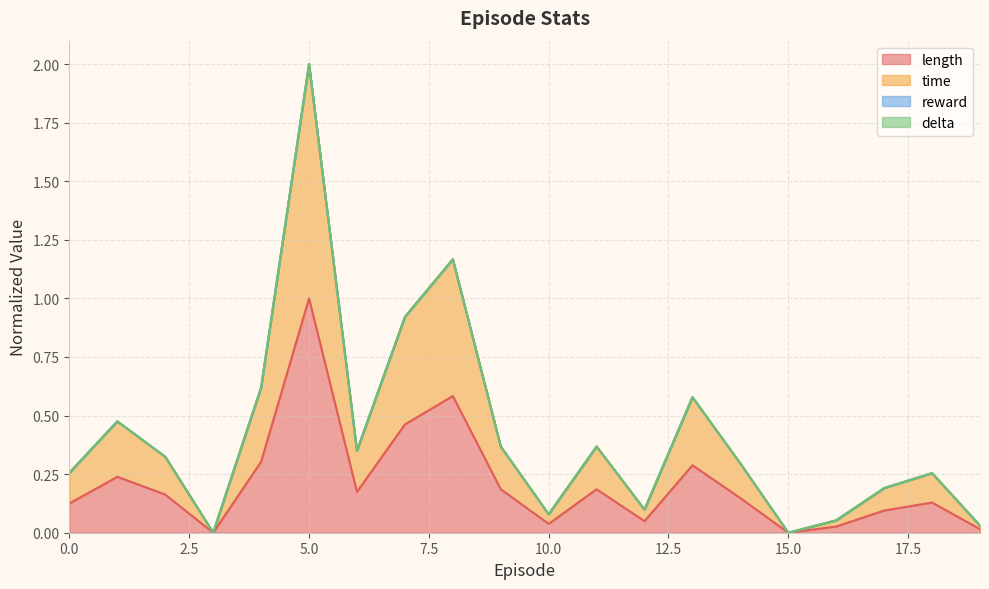

True or false: time has more than 1 points higher than both neighbors.

True